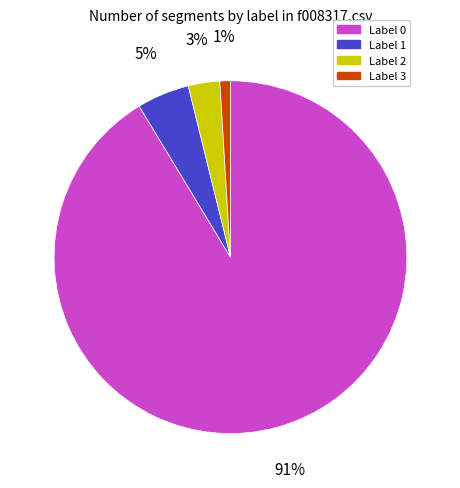

Which slice is the largest?

Label 0